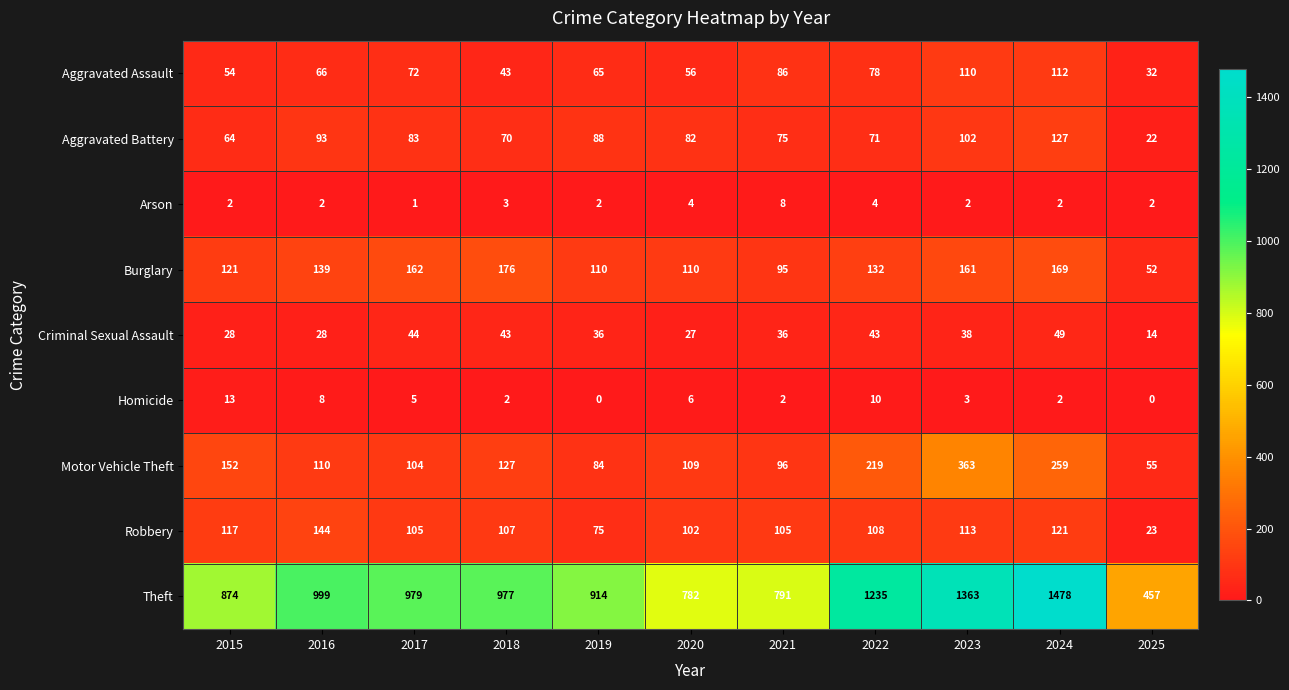

List the series in order of their peak value, highest first.

Theft, Motor Vehicle Theft, Burglary, Robbery, Aggravated Battery, Aggravated Assault, Criminal Sexual Assault, Homicide, Arson